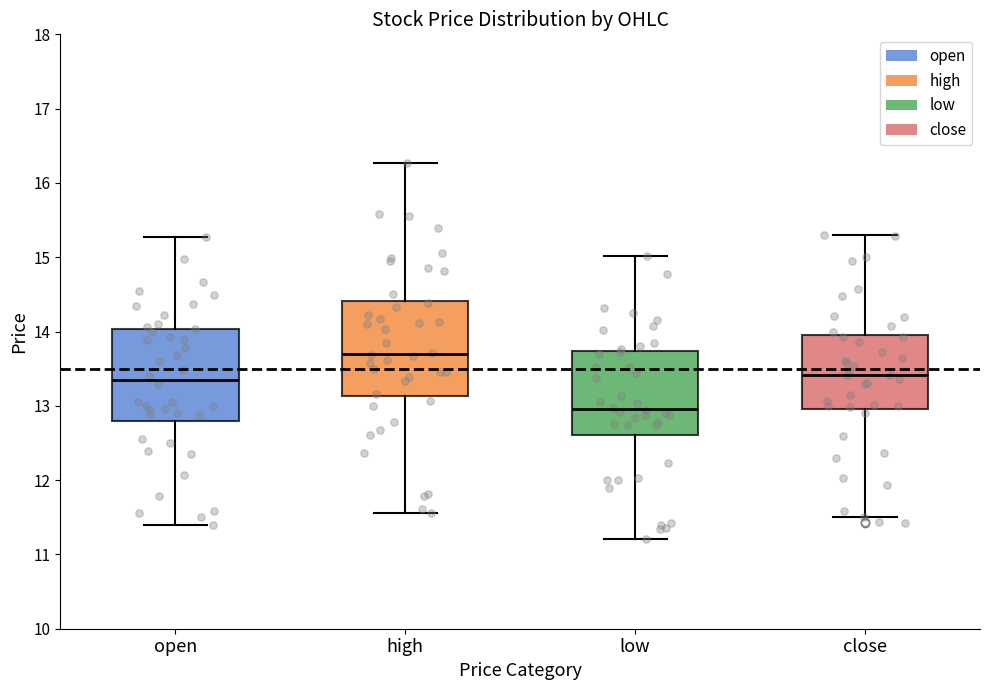

Reading left to right, transcribe this box plot: for each box, give where its median line is, the range the box spans, and where its two whiskers end, as read against the y-axis. The values are not printed on the chart, so give them approximately, as read against the axis.

open: median 13.4, box 12.8 to 14.0, whiskers 11.4 to 15.3
high: median 13.7, box 13.1 to 14.4, whiskers 11.6 to 16.3
low: median 13.0, box 12.6 to 13.7, whiskers 11.2 to 15.0
close: median 13.4, box 13.0 to 13.9, whiskers 11.5 to 15.3